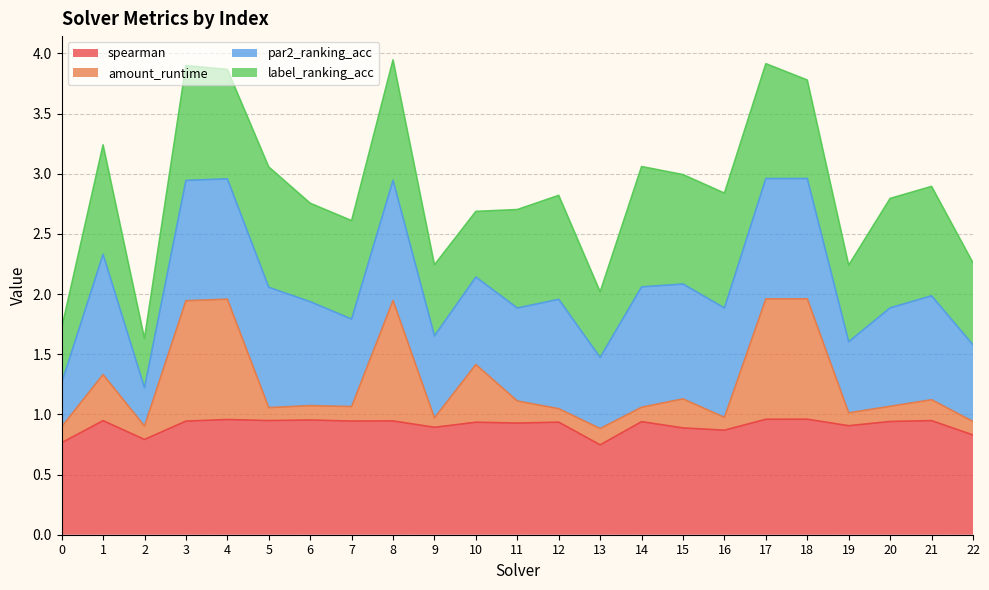

What are all the series names shown in the legend?

spearman, amount_runtime, par2_ranking_acc, label_ranking_acc